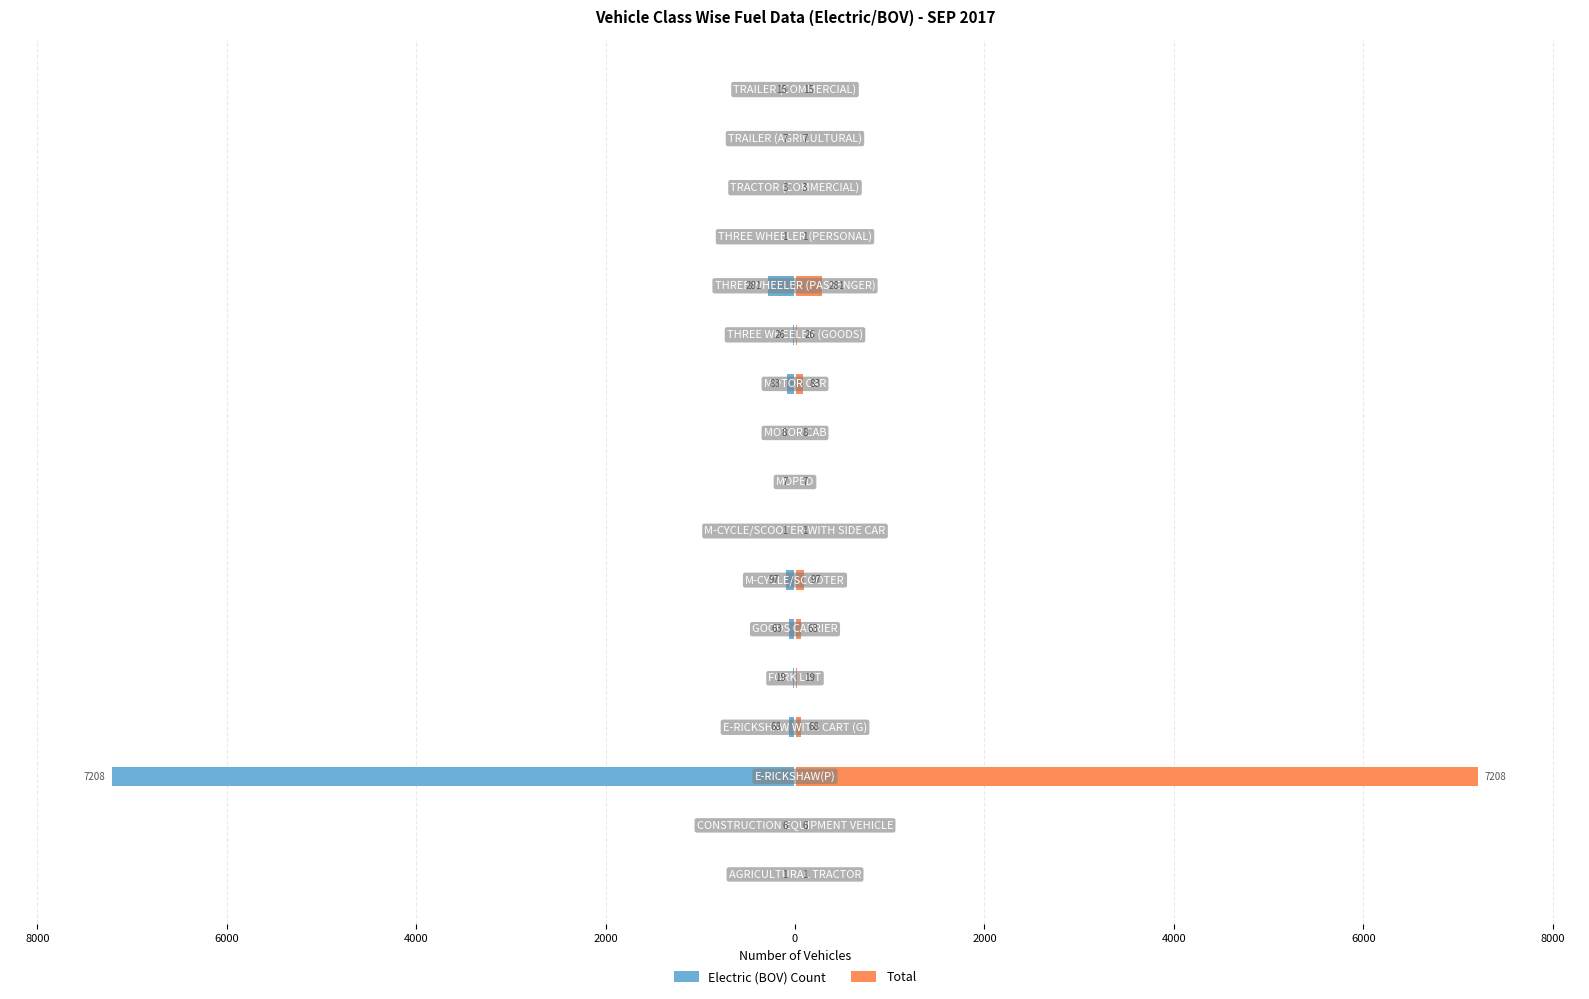

What is the average value of the Electric (BOV) Count series?

-464